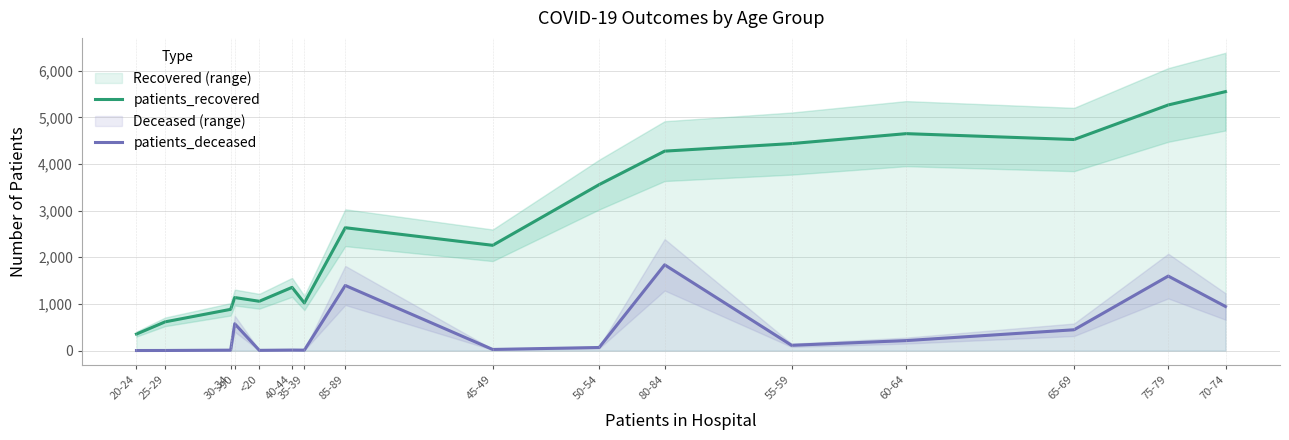

True or false: patients_deceased and patients_recovered intersect in this chart.

False